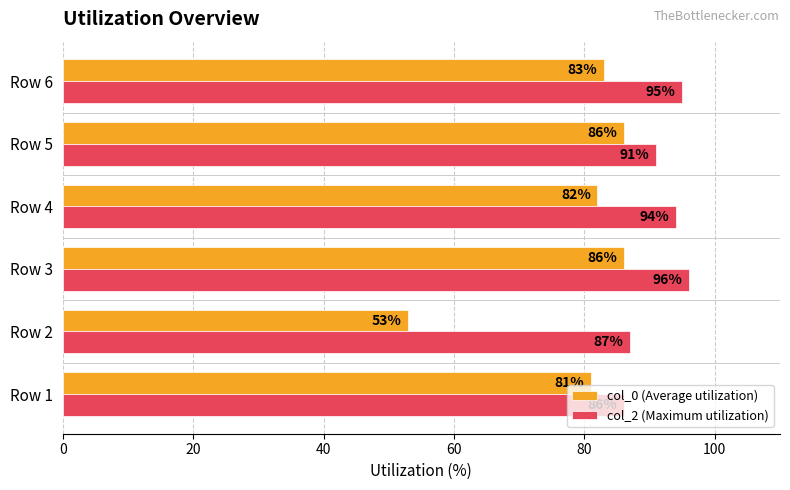

At how many categories does at least one series exceed 85?

6